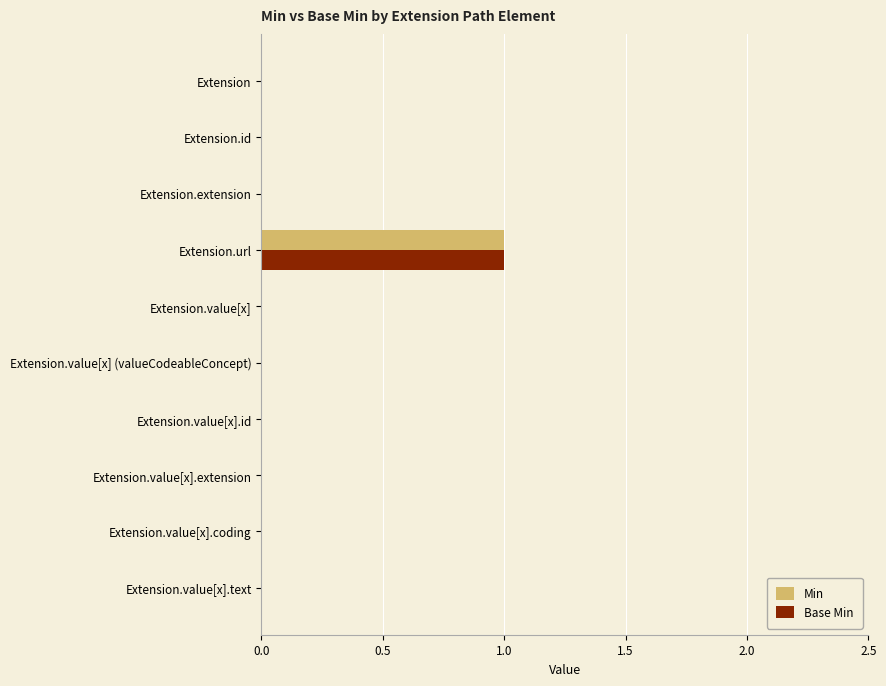

At which label does Min reach its peak?

Extension.url